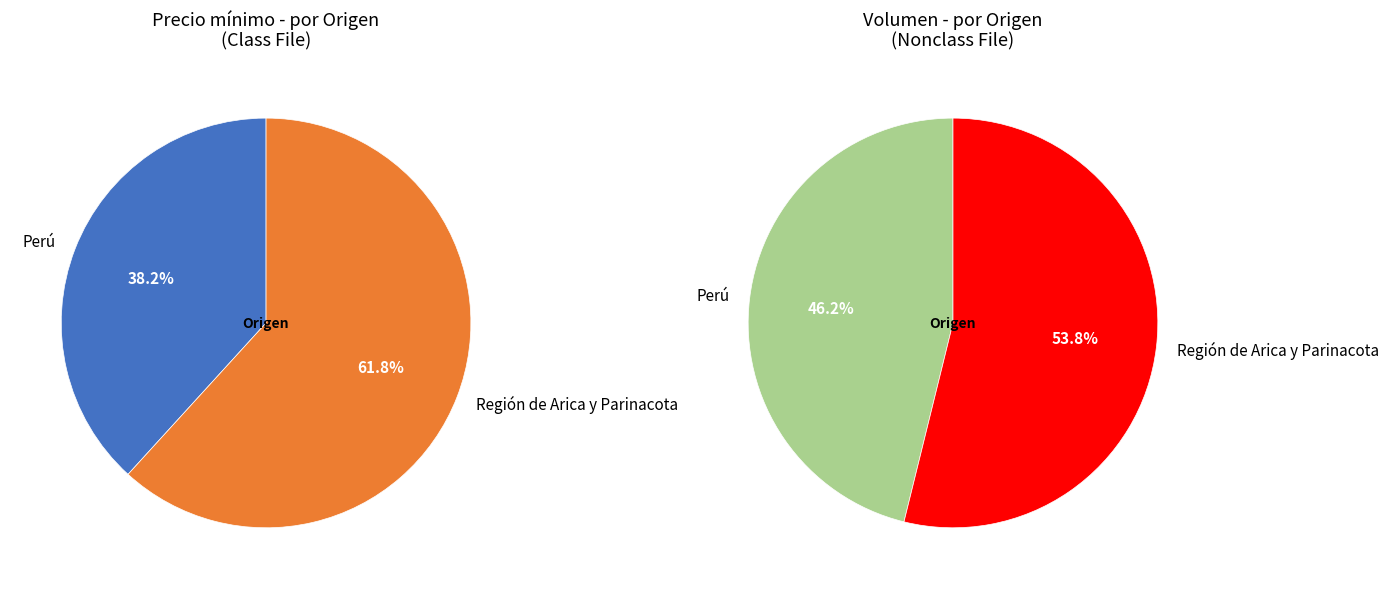

To the nearest percent, what percentage of the pie is Perú?

38%